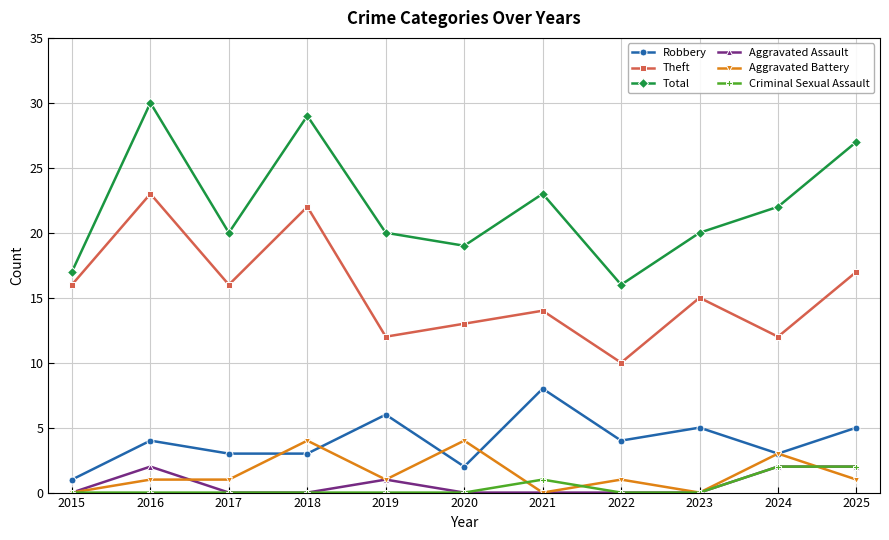

How many interior local peaks does the Total series have?

3